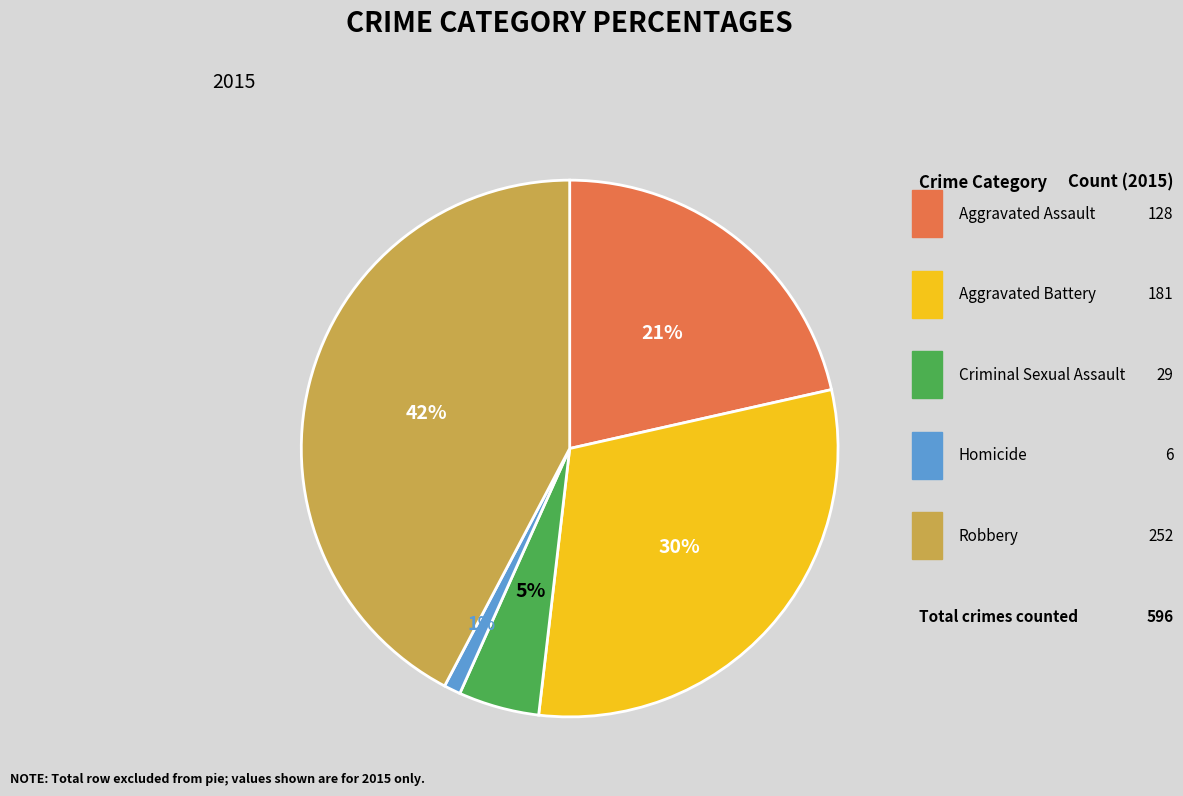

What is the total percentage of Criminal Sexual Assault and Aggravated Assault?

26.3%